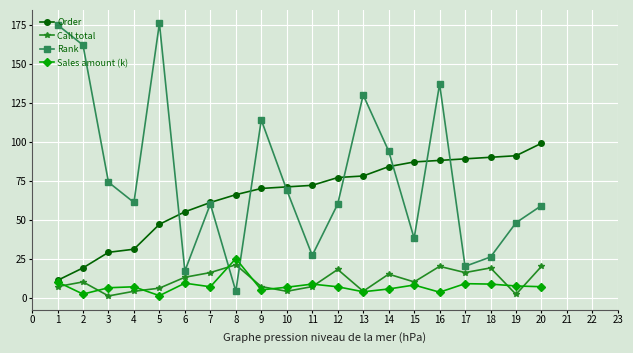

Which series has the widest spread of values?

Rank